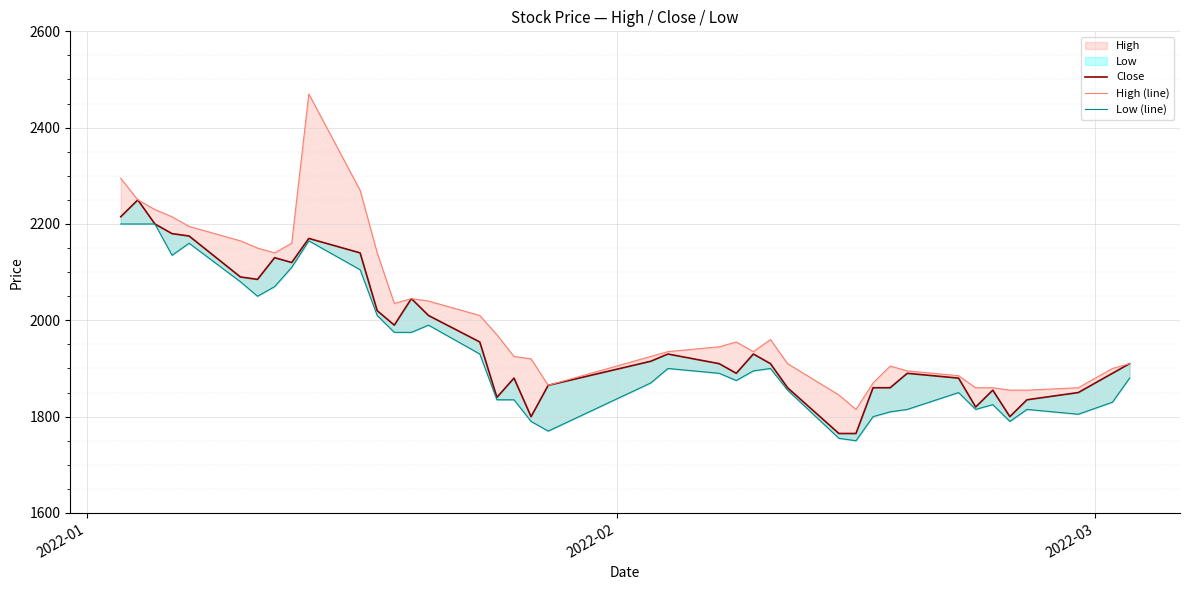

True or false: Low (line) and Close intersect in this chart.

False